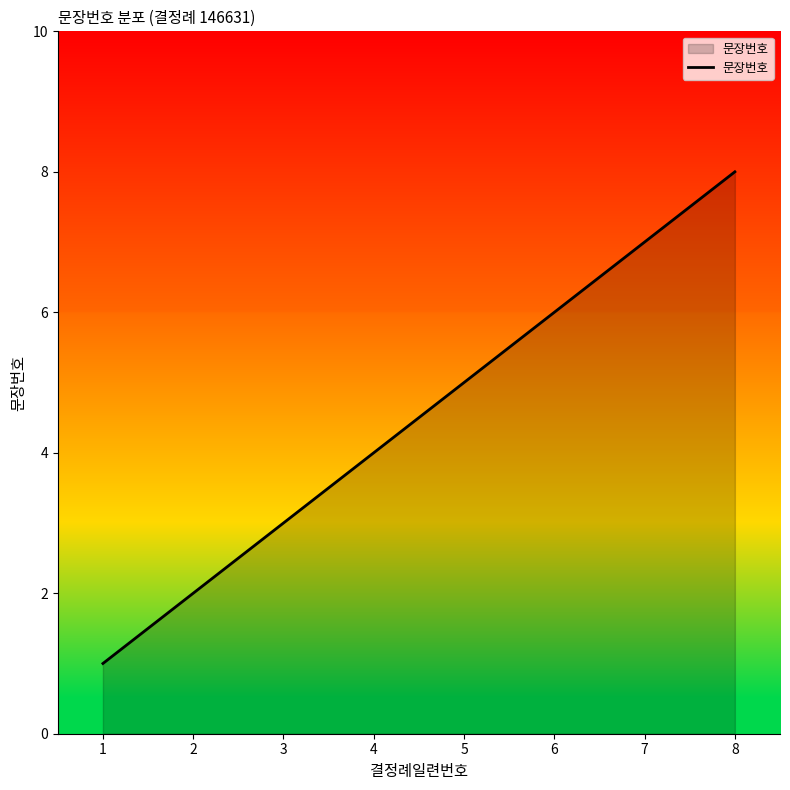

List the labels in order of value, largest first.

8, 7, 6, 5, 4, 3, 2, 1